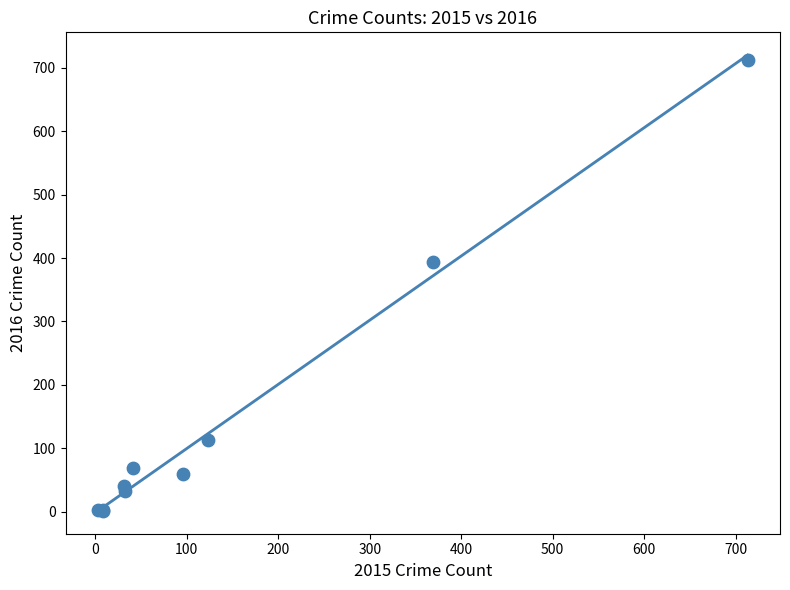

What Y value in the scatter plot is closest to 357?

394